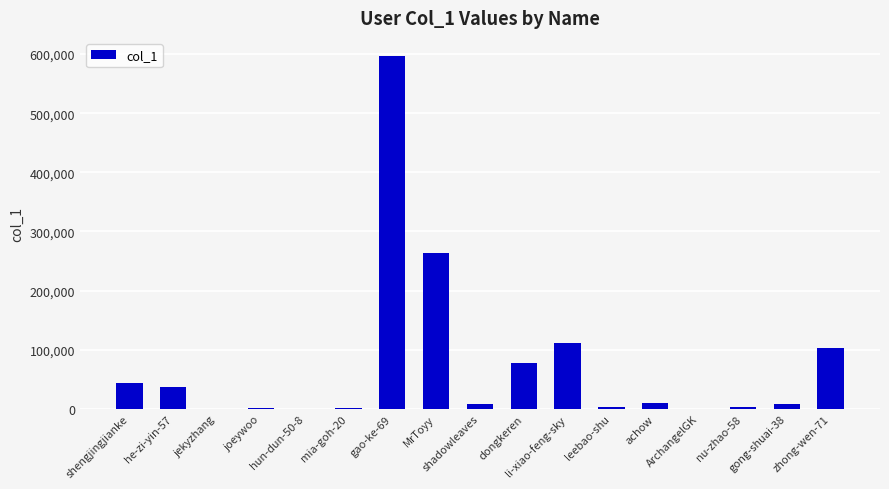

Are the bars grouped side by side (vs. stacked)?

No